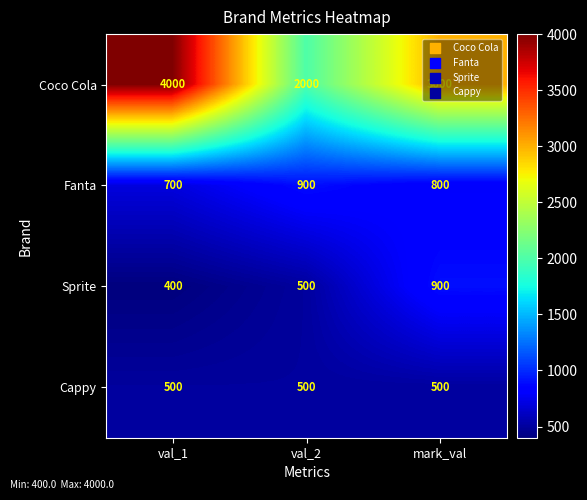

What is the greatest value displayed?

4000